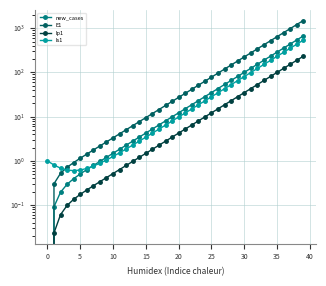

True or false: new_cases has a value of 15.1 at 21.

True